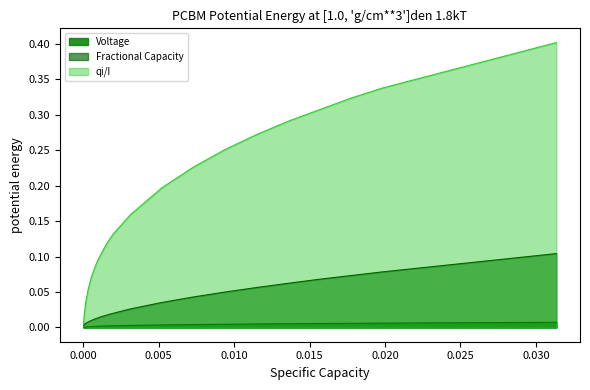

Which series has the largest range (max minus min)?

qi/I